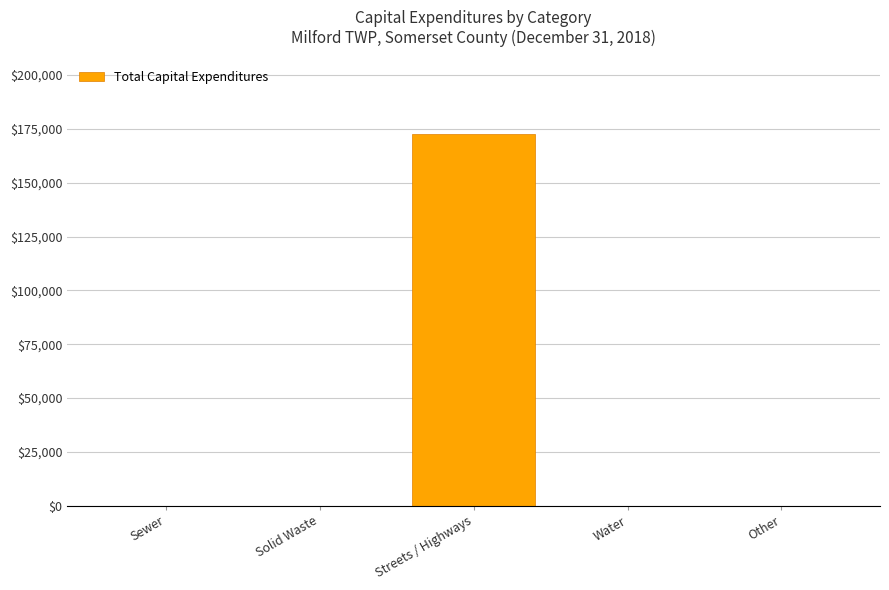

Are the bars horizontal?

No